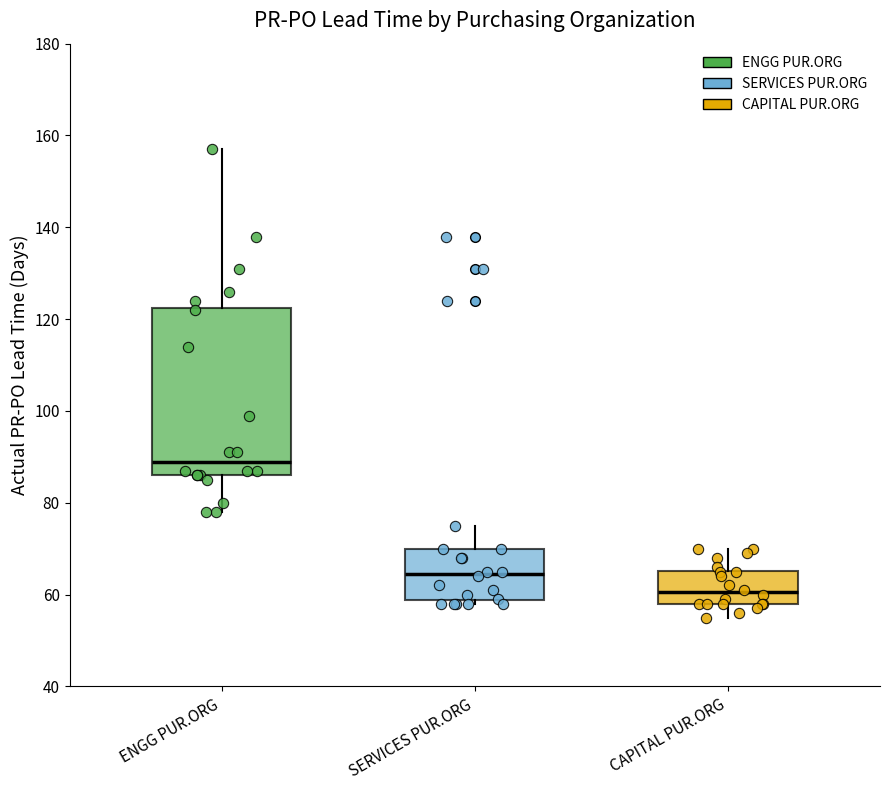

Reading left to right, transcribe this box plot: for each box, give where its median line is, the range the box spans, and where its two whiskers end, as read against the y-axis. The values are not printed on the chart, so give them approximately, as read against the axis.

ENGG PUR.ORG: median 90, box 86 to 122, whiskers 78 to 158
SERVICES PUR.ORG: median 64, box 58 to 70, whiskers 58 (just below the box's lower edge) to 76
CAPITAL PUR.ORG: median 60, box 58 to 66, whiskers 56 to 70